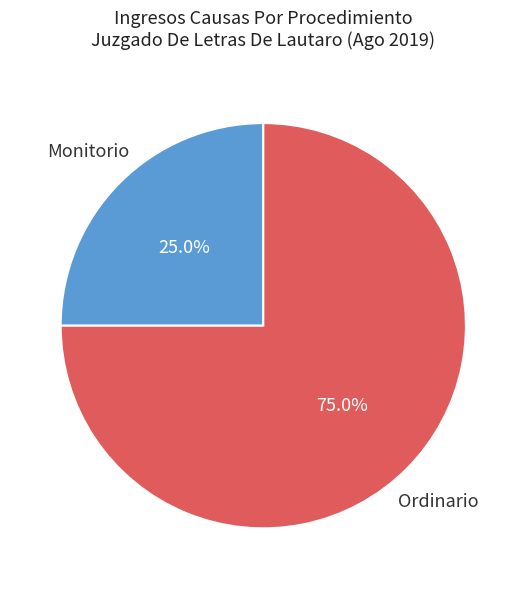

Count the number of slices in the pie.

2